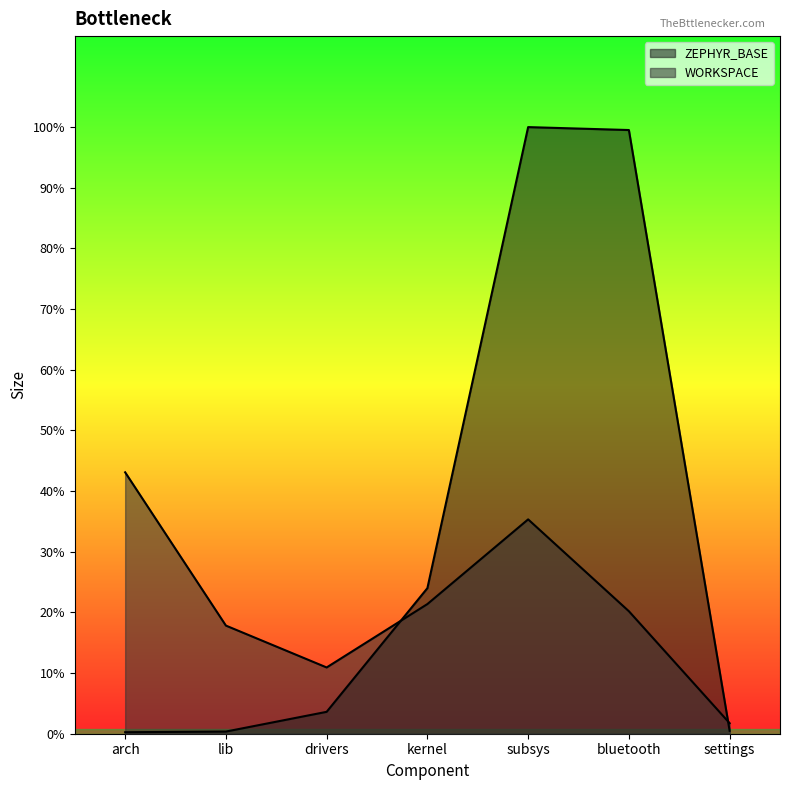

True or false: WORKSPACE has more than 2 interior local peaks.

False